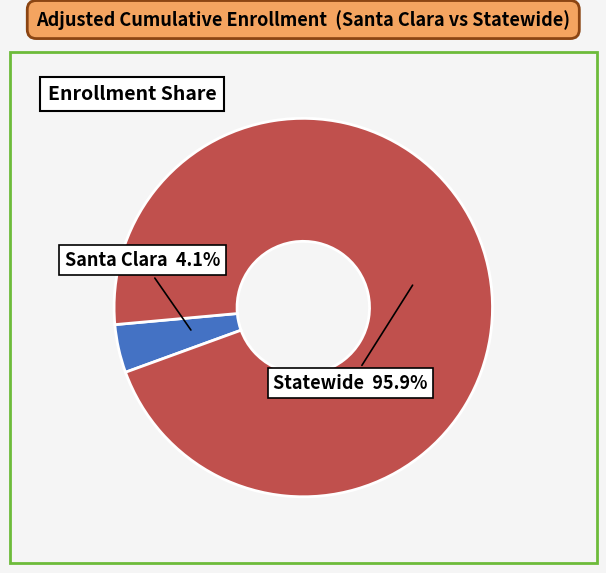

Is there a majority slice in this chart?

Yes